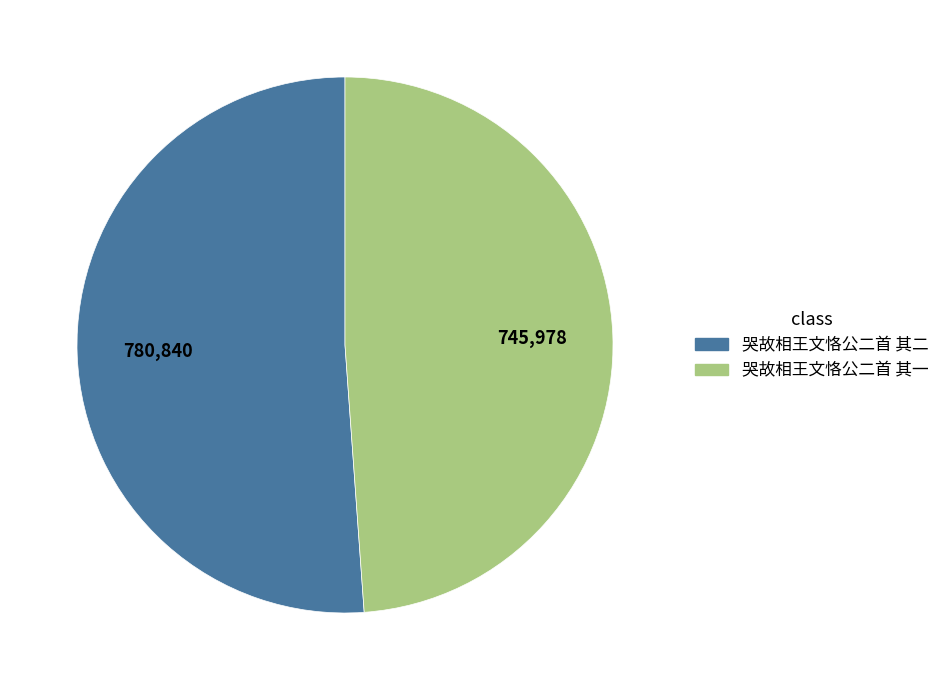

Does 哭故相王文恪公二首 其一 represent more than half of the total?

No